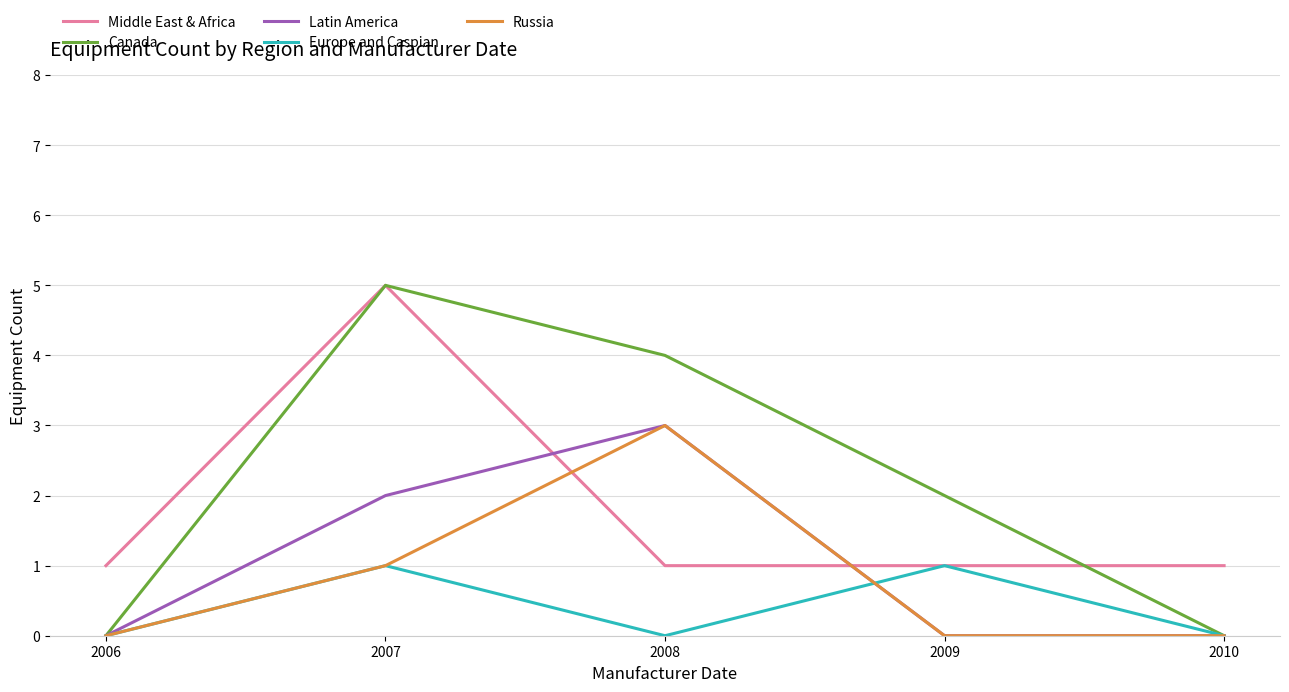

What is the total value across all series at 2008?

11